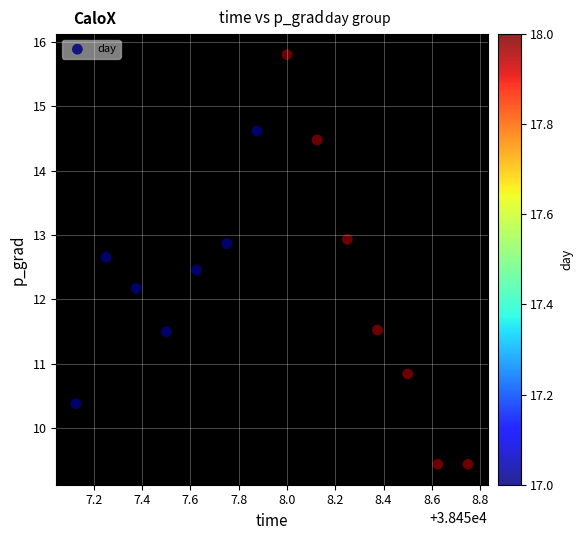

What Y value in the scatter plot is closest to 12?

12.2